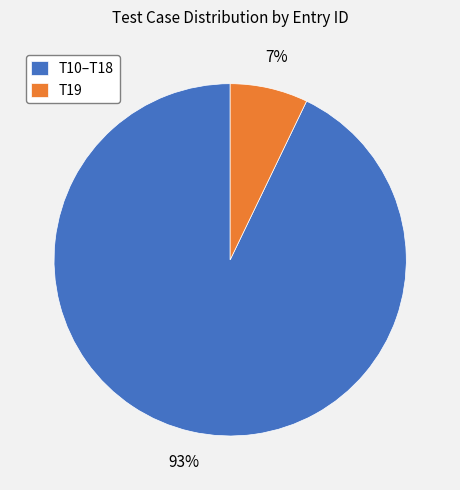

How many slices are in this pie chart?

2